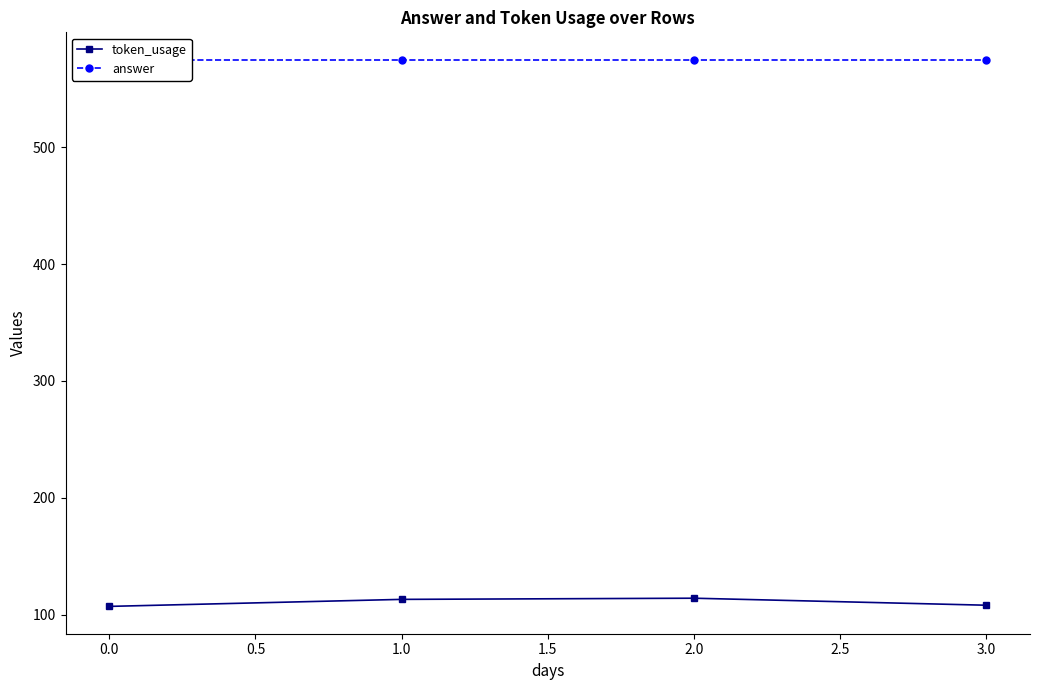

What is the minimum value shown in the chart?

107